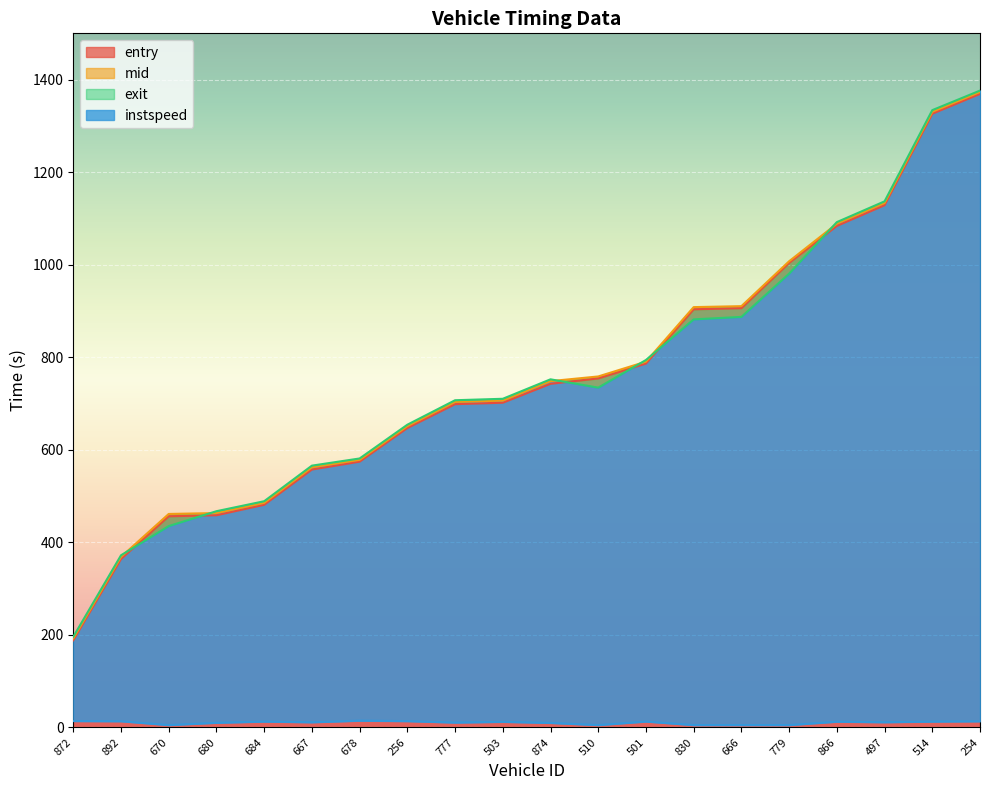

True or false: exit and instspeed intersect in this chart.

False